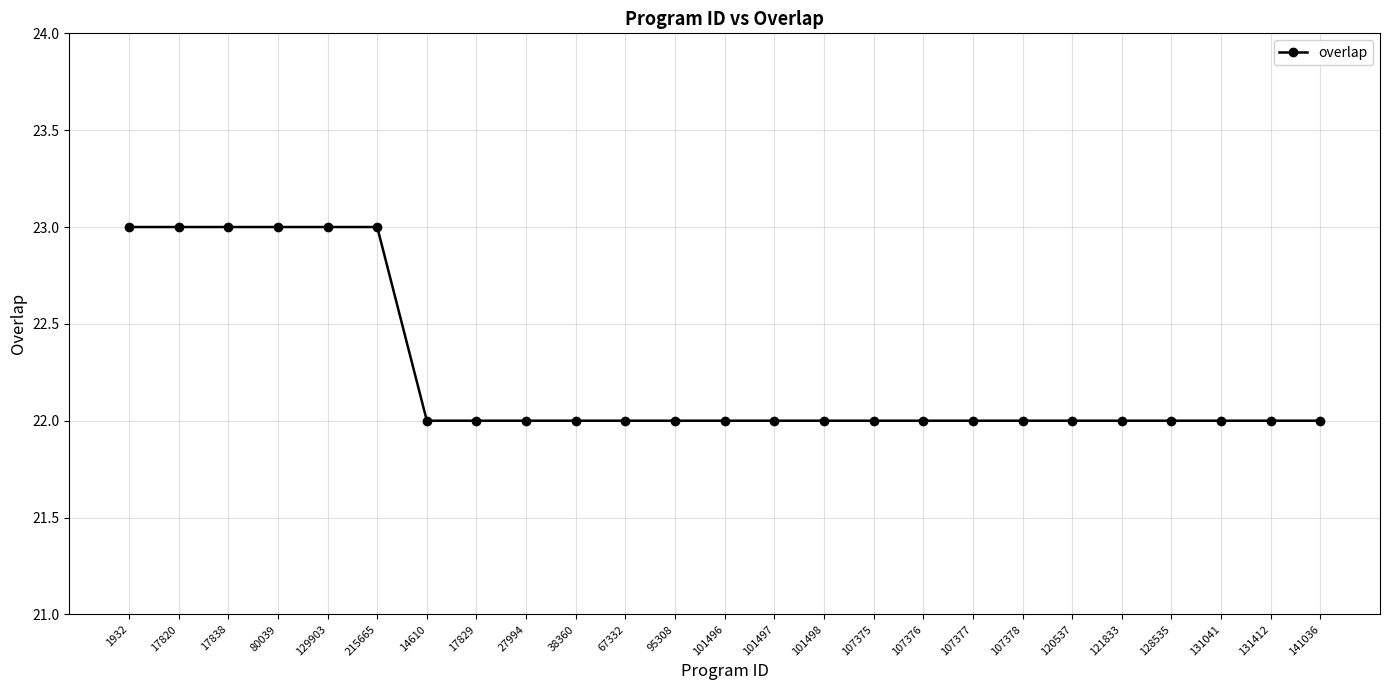

Reading right to left, list all the values displayed in this chart.

22	22	22	22	22	22	22	22	22	22	22	22	22	22	22	22	22	22	22	23	23	23	23	23	23